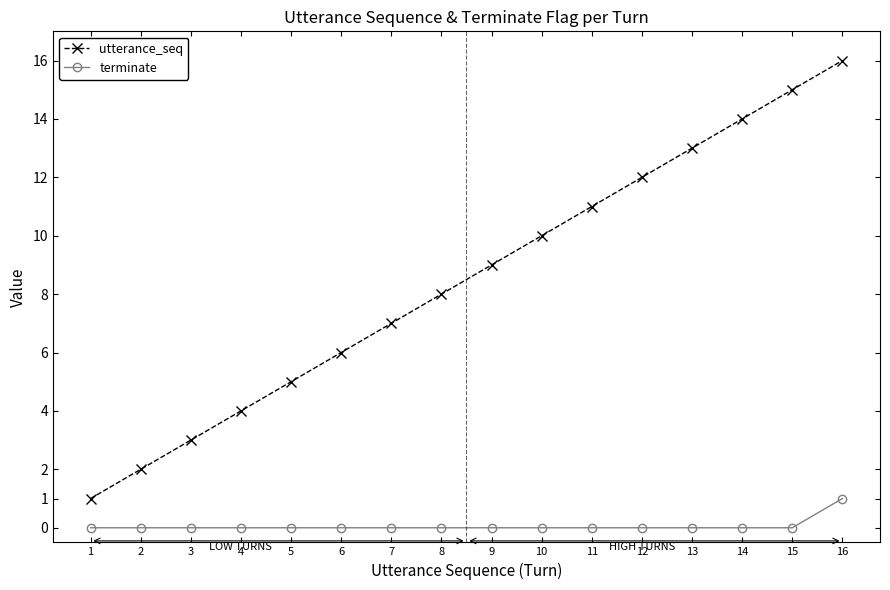

What are all the series names shown in the legend?

utterance_seq, terminate